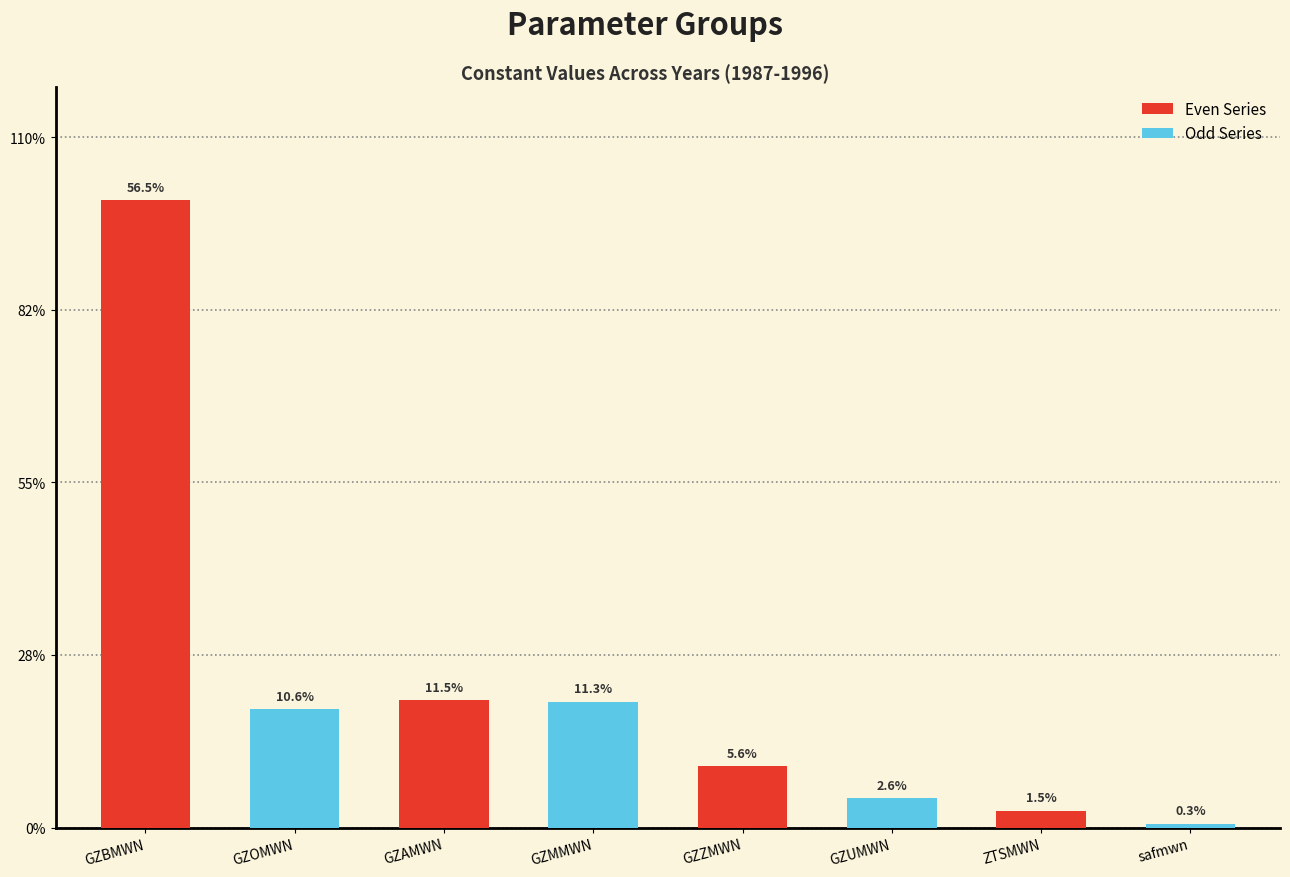

What are all the series names shown in the legend?

Even Series, Odd Series